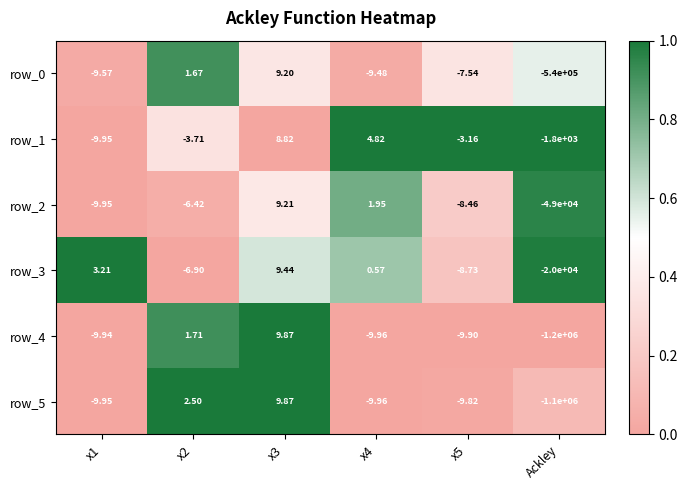

Is the value of row_2 at Ackley greater than the value of row_3 at x2?

No